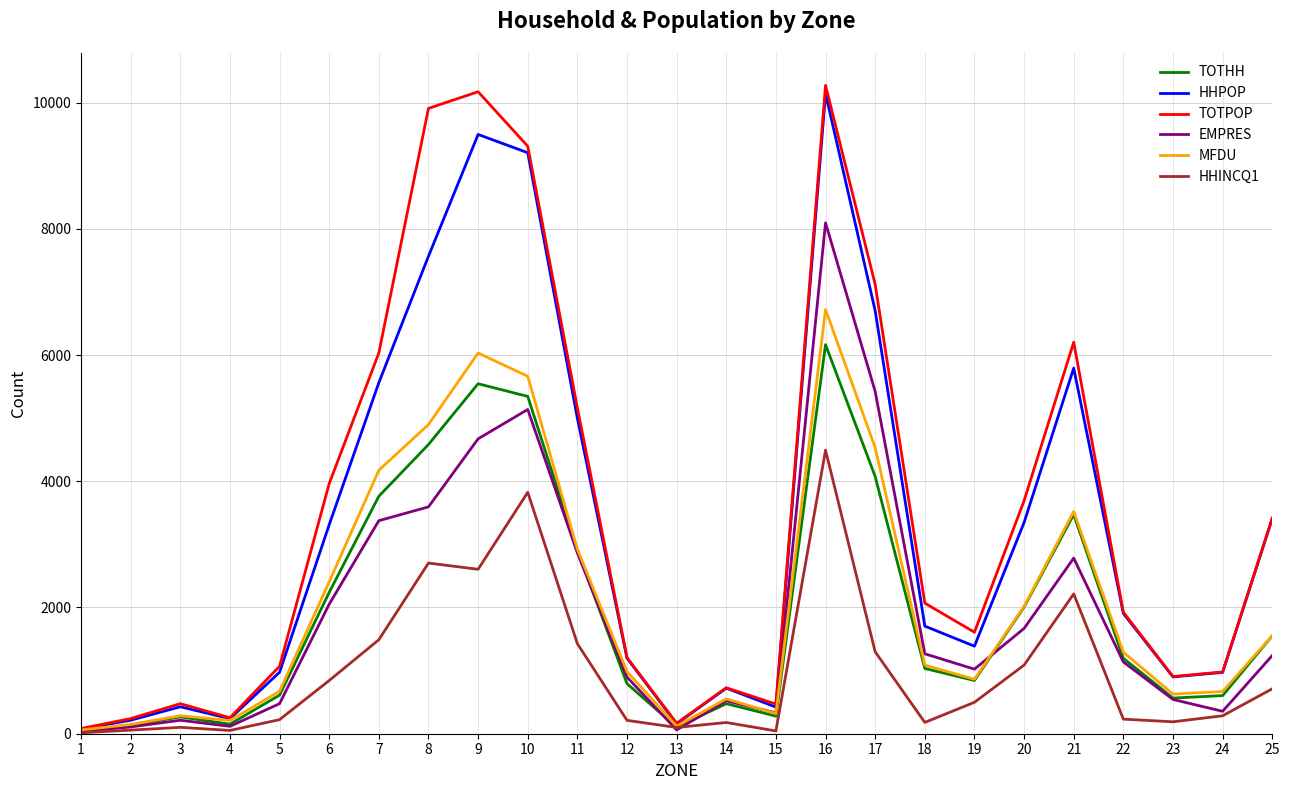

What is the maximum value shown in the chart?

10272